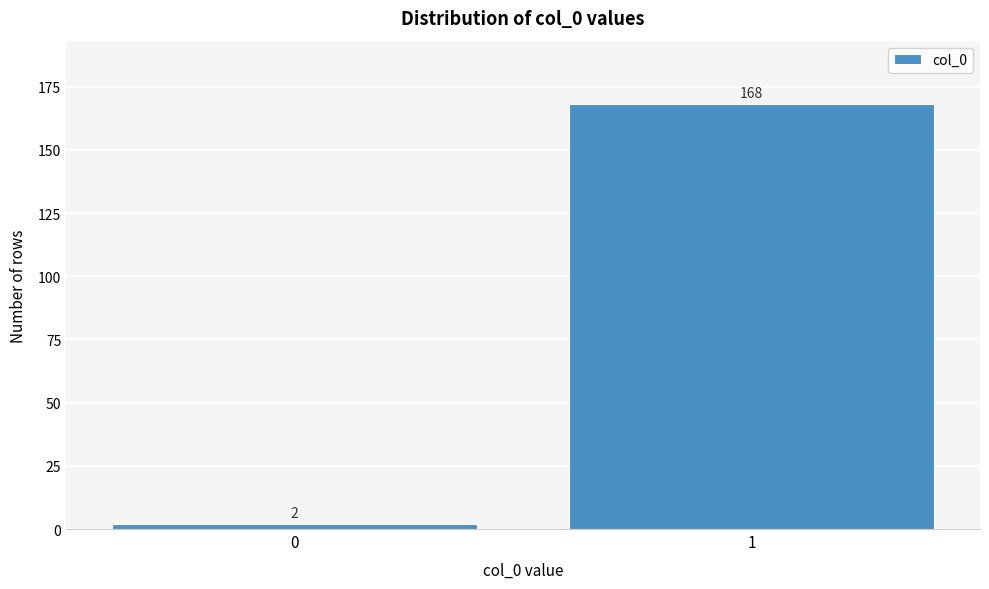

Reading left to right, transcribe all the data shown in this chart.

2	168